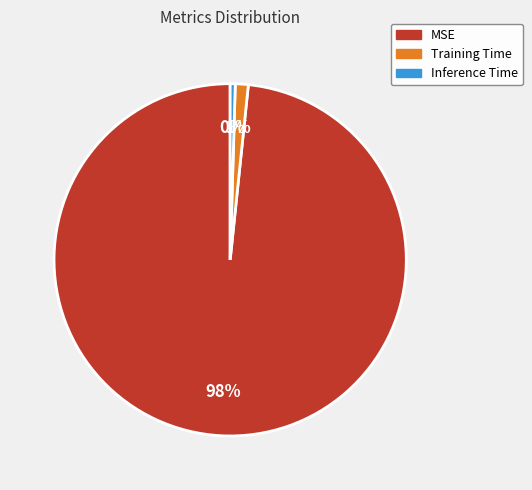

To the nearest percent, what is the combined percentage of MSE and Inference Time?

99%